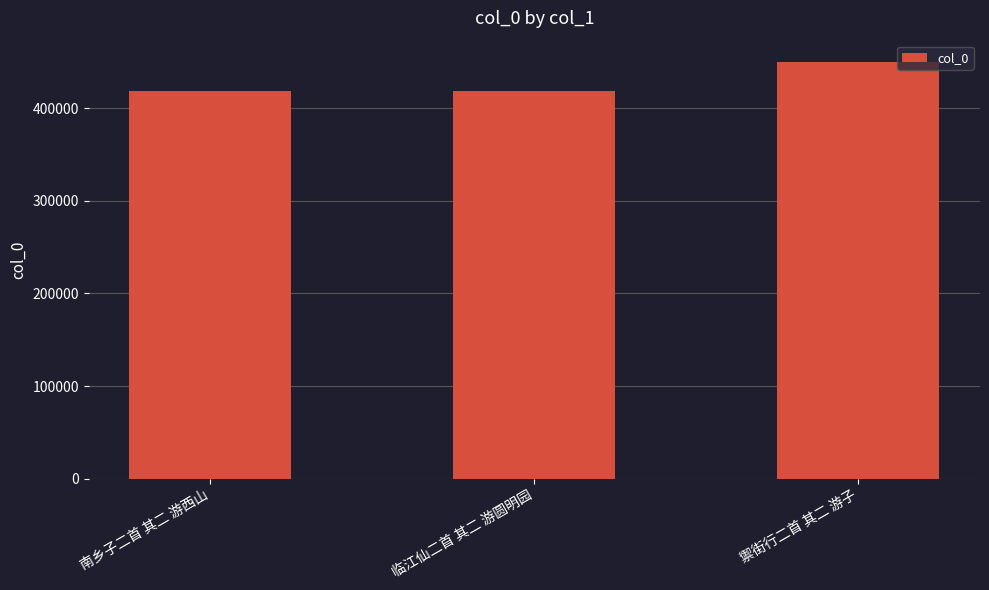

True or false: the data shows 653684 at 禦街行二首 其二 游子.

False